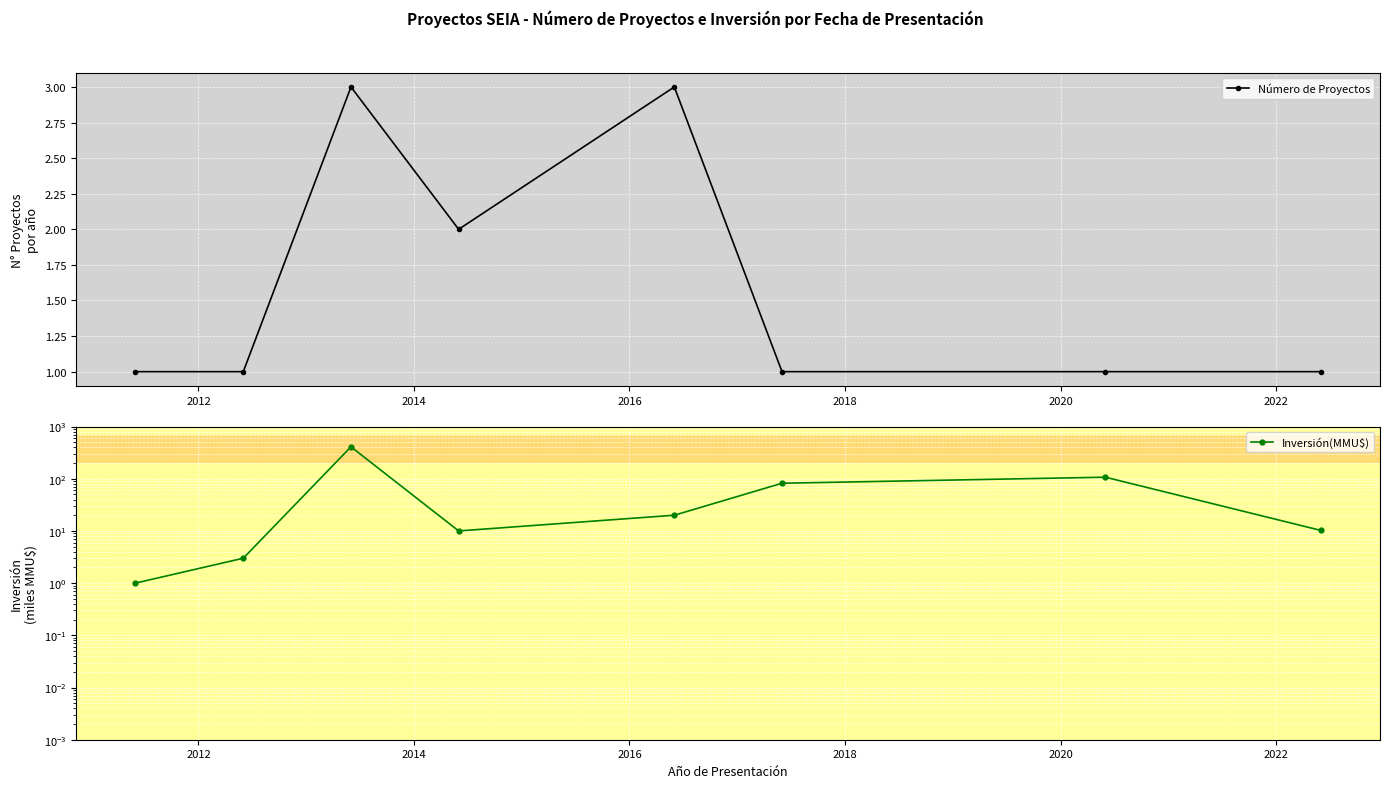

What is the value of the Número de Proyectos point at the 8th from the left?

1